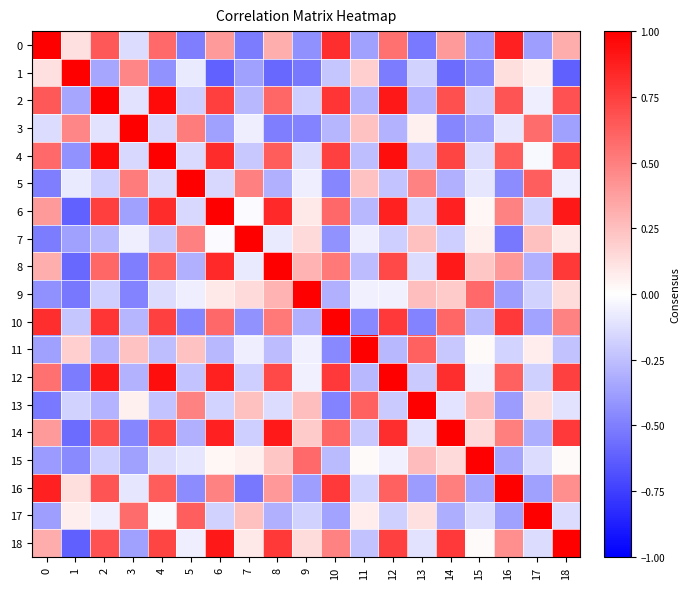

At 12, list the series in order from smallest to largest.

1, 3, 11, 5, 13, 7, 17, 9, 15, 0, 16, 8, 18, 10, 14, 6, 2, 4, 12